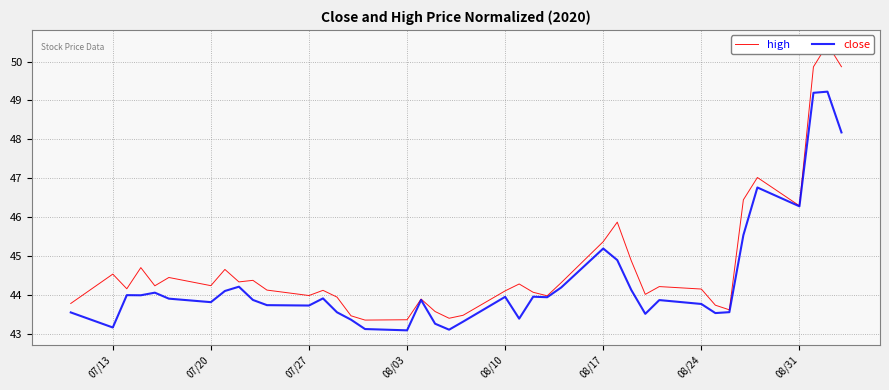

Is it true that close equals 43.2 at 07/13?

True